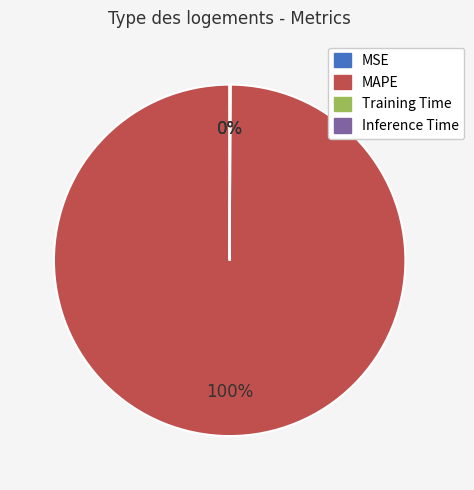

What is the largest slice in the pie chart?

MAPE